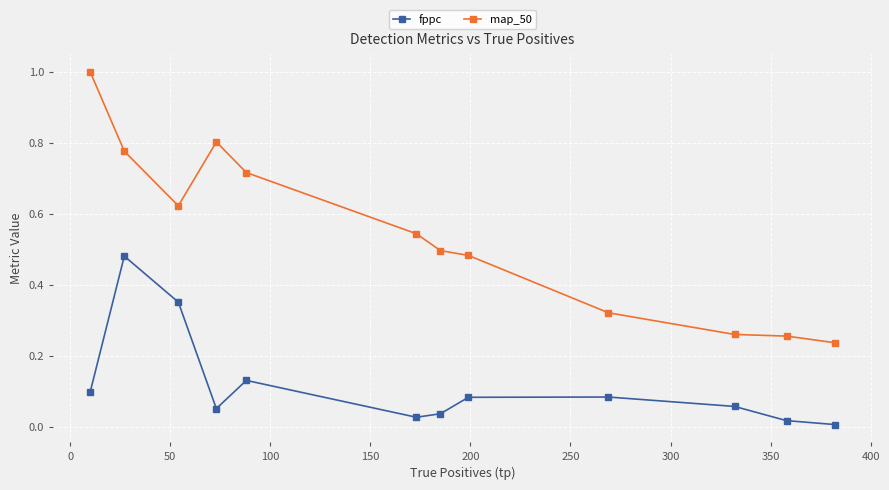

True or false: map_50 has more than 2 points higher than both neighbors.

False